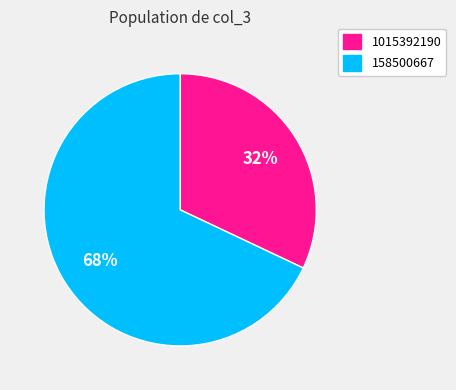

Which slice is the largest?

158500667